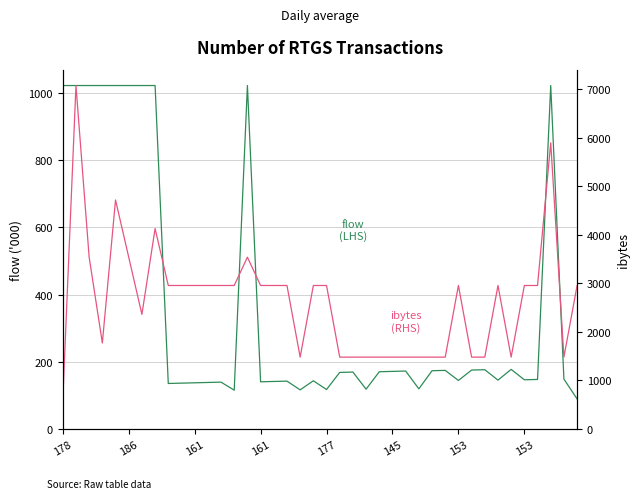

What is the sum of the flow (LHS) values at 33 and 28?

318